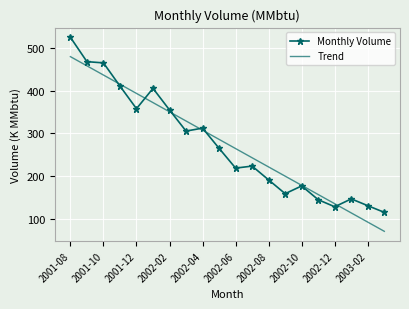

Which series has the widest spread of values?

Monthly Volume